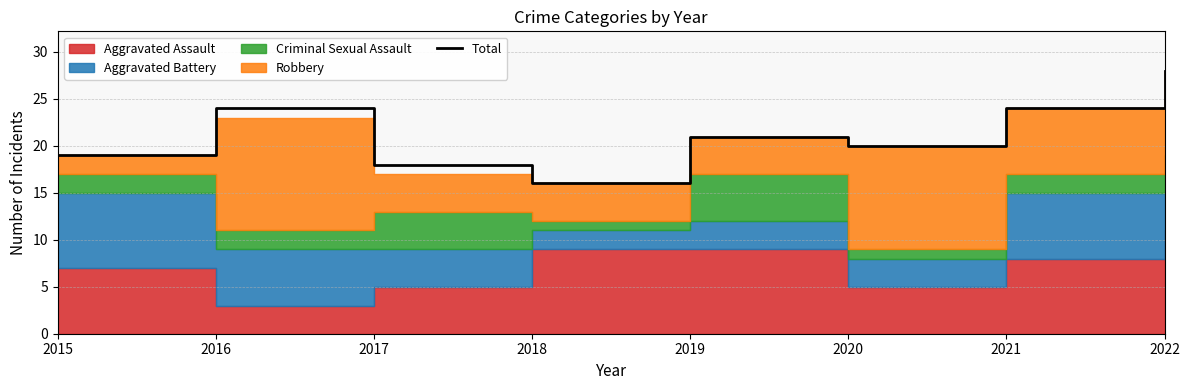

What is the change in value from 2015 to 2019?

+2